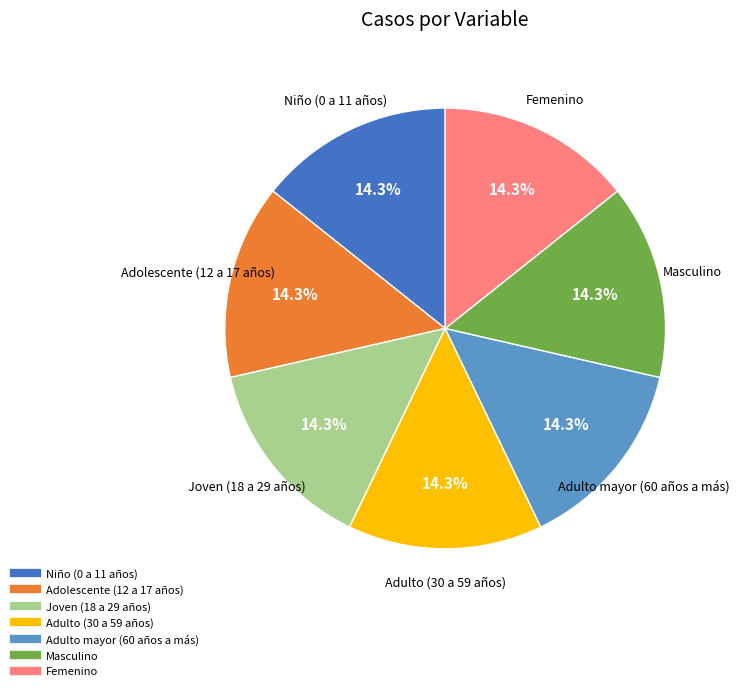

Does Femenino account for over 50% of the chart?

No